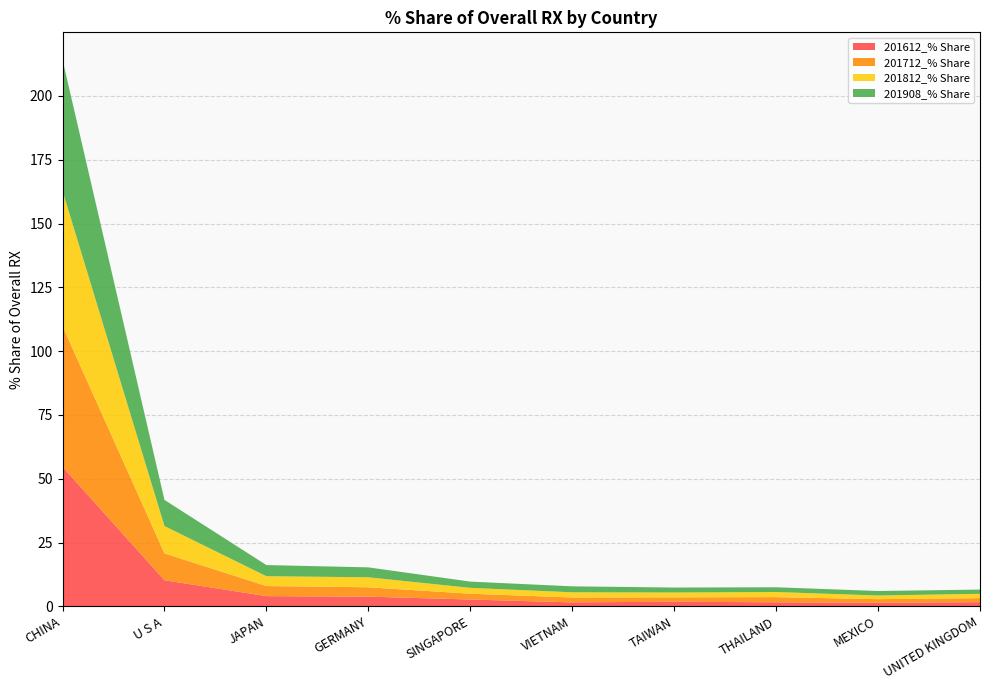

Reading left to right, extract all data points from this chart.

201612_% Share: CHINA=54.7	U S A=10.2	JAPAN=4.0	GERMANY=3.8	SINGAPORE=2.7	VIETNAM=1.5	TAIWAN=1.8	THAILAND=1.6	MEXICO=1.4	UNITED KINGDOM=1.6
201712_% Share: CHINA=55.1	U S A=10.5	JAPAN=4.0	GERMANY=3.7	SINGAPORE=2.3	VIETNAM=1.9	TAIWAN=1.7	THAILAND=2.0	MEXICO=1.4	UNITED KINGDOM=1.6
201812_% Share: CHINA=53.0	U S A=10.7	JAPAN=3.8	GERMANY=3.9	SINGAPORE=2.3	VIETNAM=2.0	TAIWAN=1.9	THAILAND=2.0	MEXICO=1.4	UNITED KINGDOM=1.7
201908_% Share: CHINA=51.4	U S A=10.2	JAPAN=4.4	GERMANY=3.9	SINGAPORE=2.5	VIETNAM=2.3	TAIWAN=1.9	THAILAND=1.9	MEXICO=1.8	UNITED KINGDOM=1.7